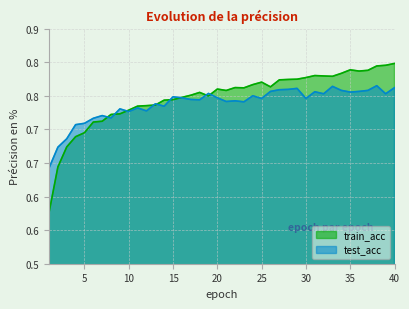

Where is the first local maximum for train_acc?

18